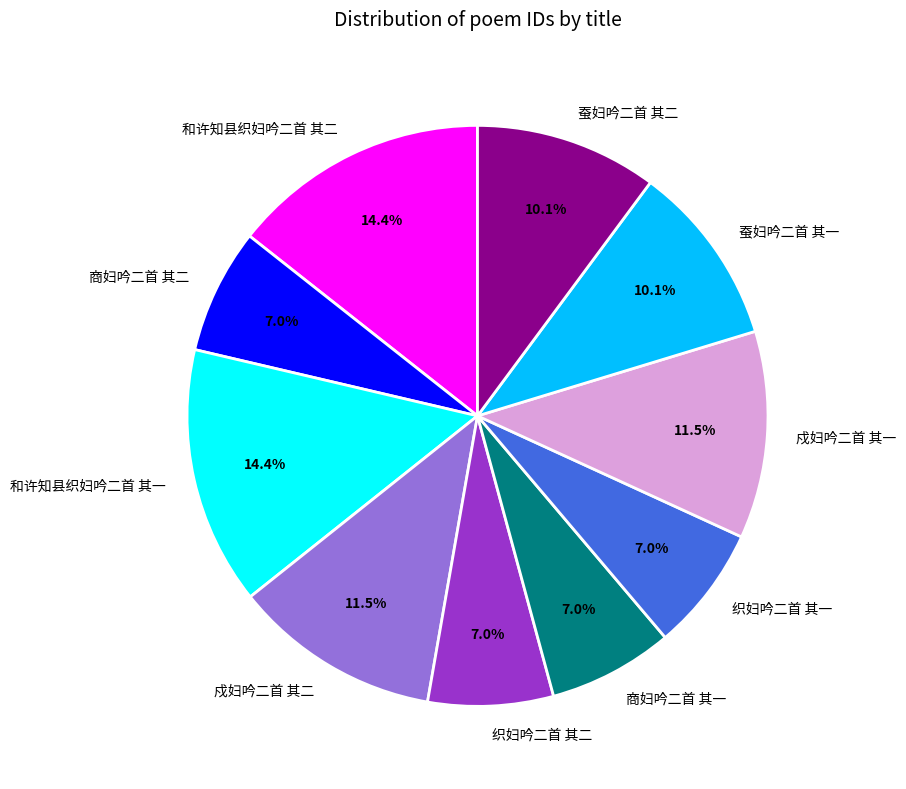

Is there a majority slice in this chart?

No